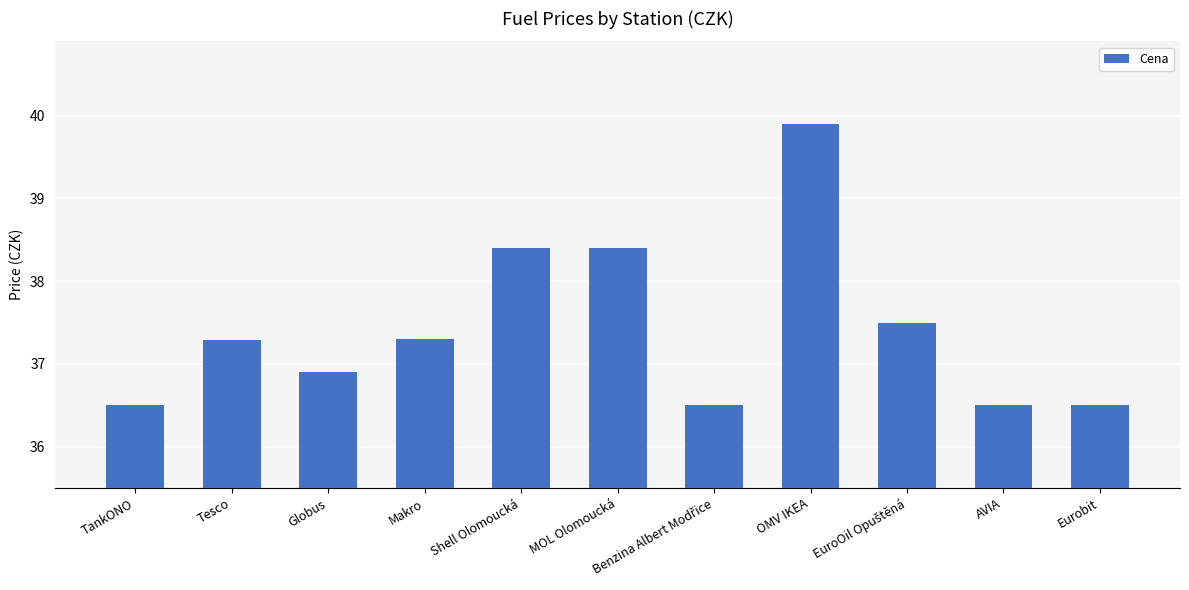

What is the sum of all values?

411.7